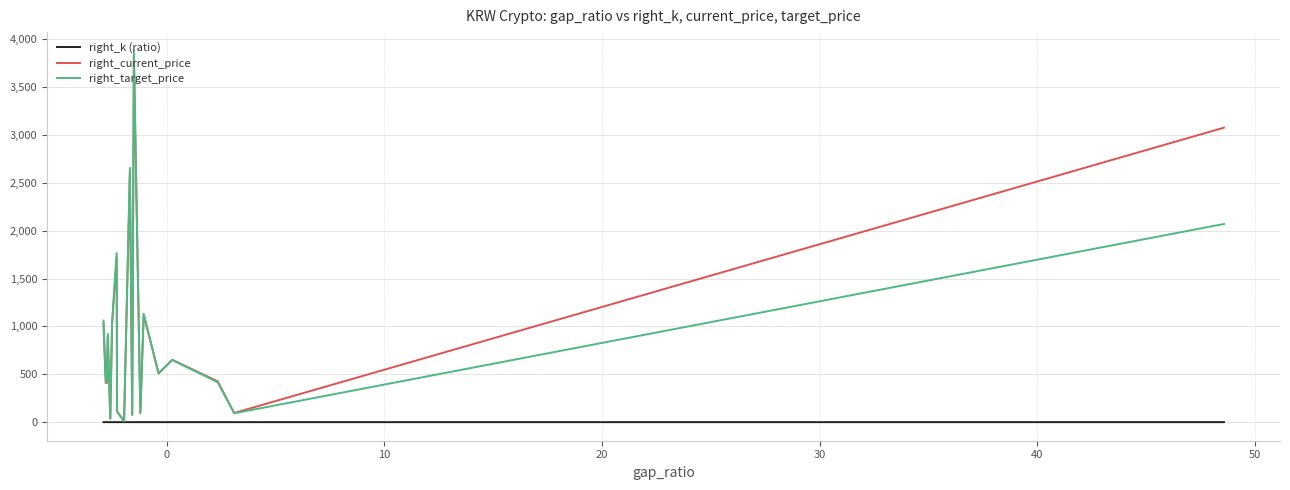

Does the chart have visible grid lines?

Yes